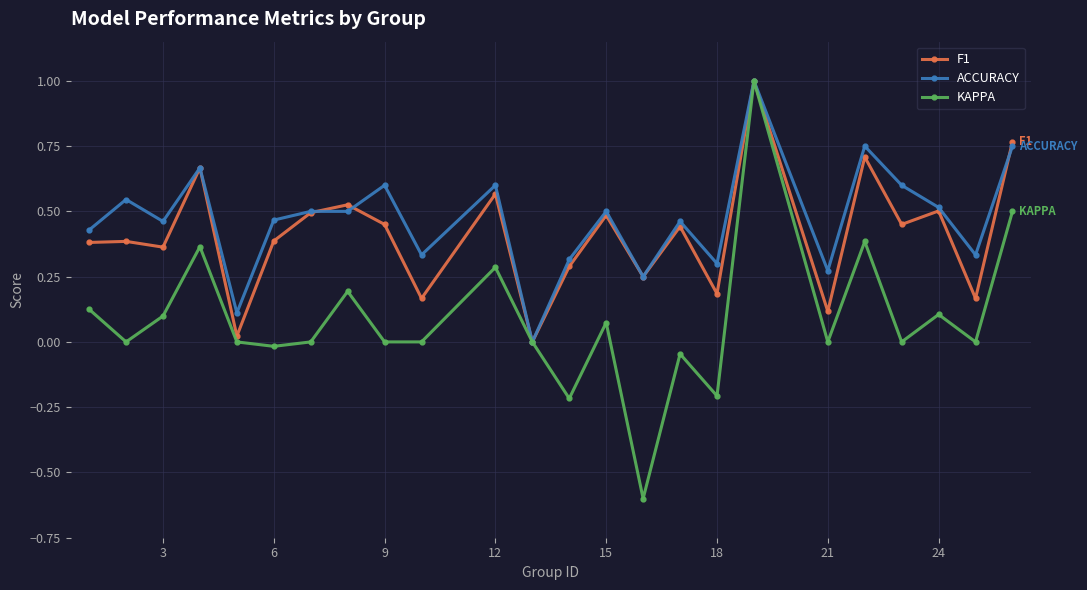

How many positive values does the F1 series have?

23